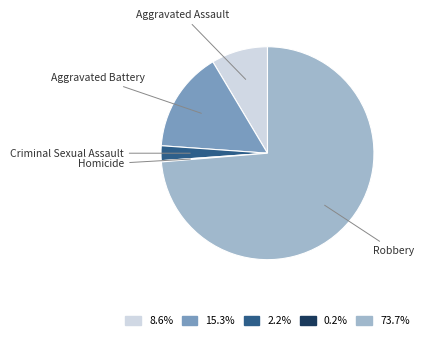

Does Robbery account for over 50% of the chart?

Yes